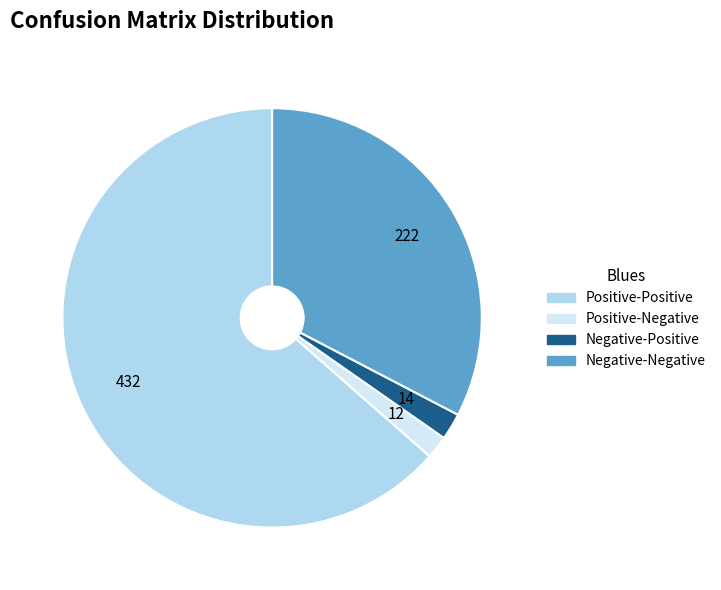

True or false: Positive-Negative accounts for 11% of the total.

False